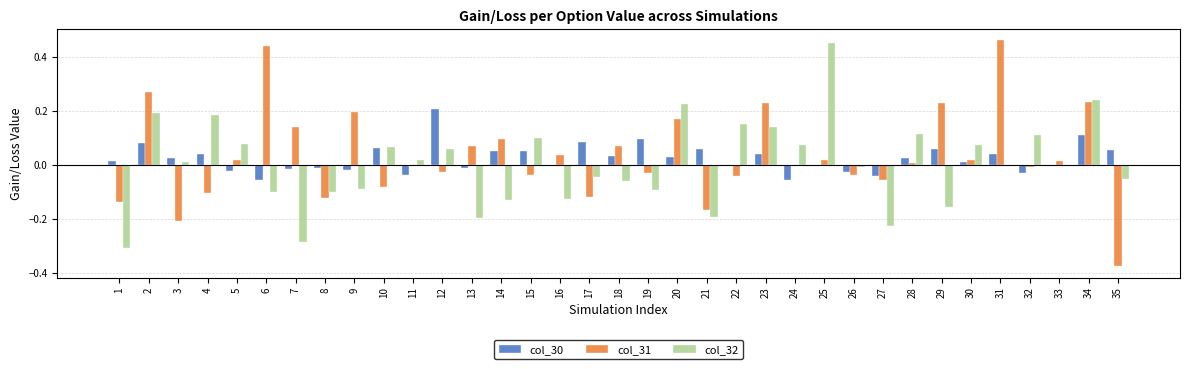

Is it true that col_32 equals -0.1 at 21?

False